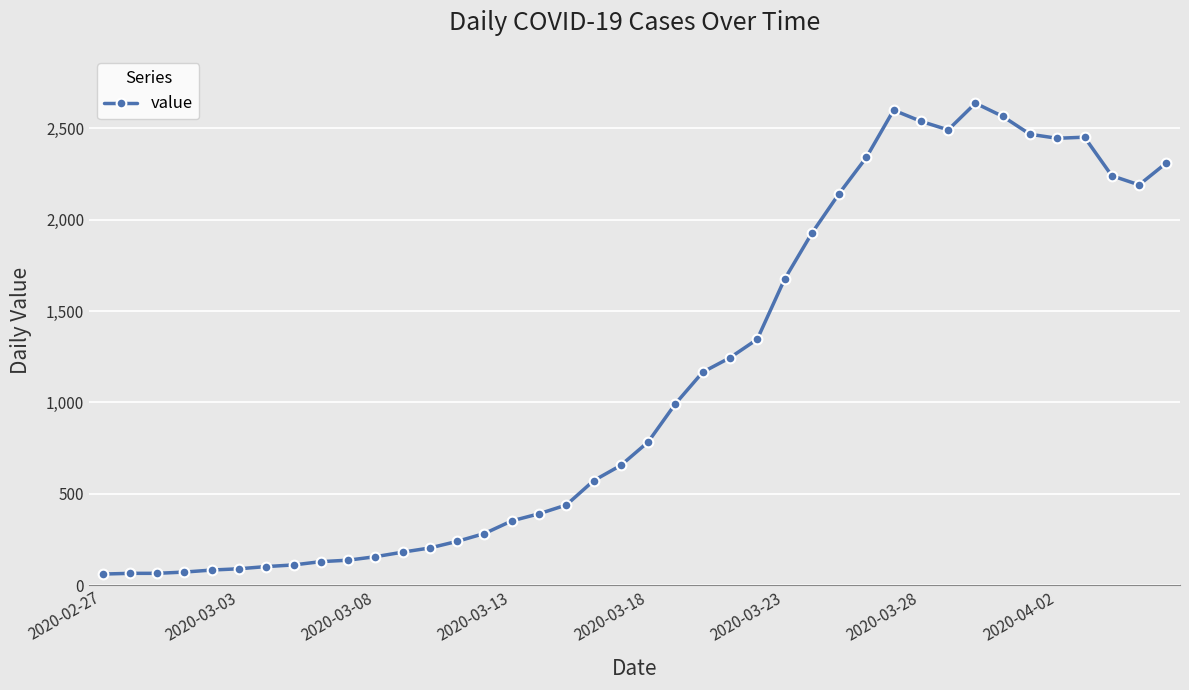

What is the smallest value displayed?

61